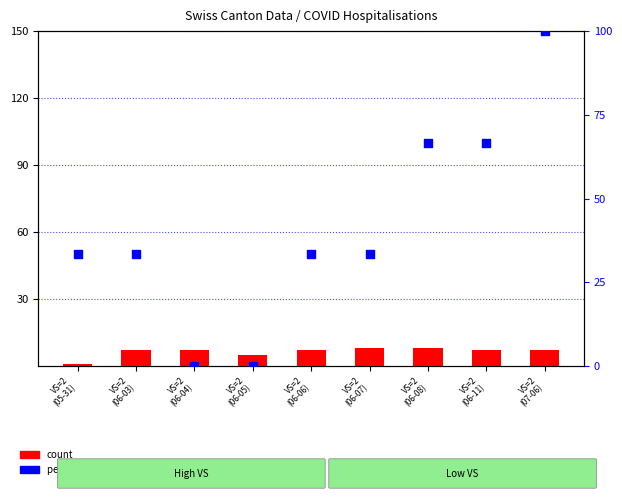

At which category is the sum across all series the highest?

VS=2
(07-06)